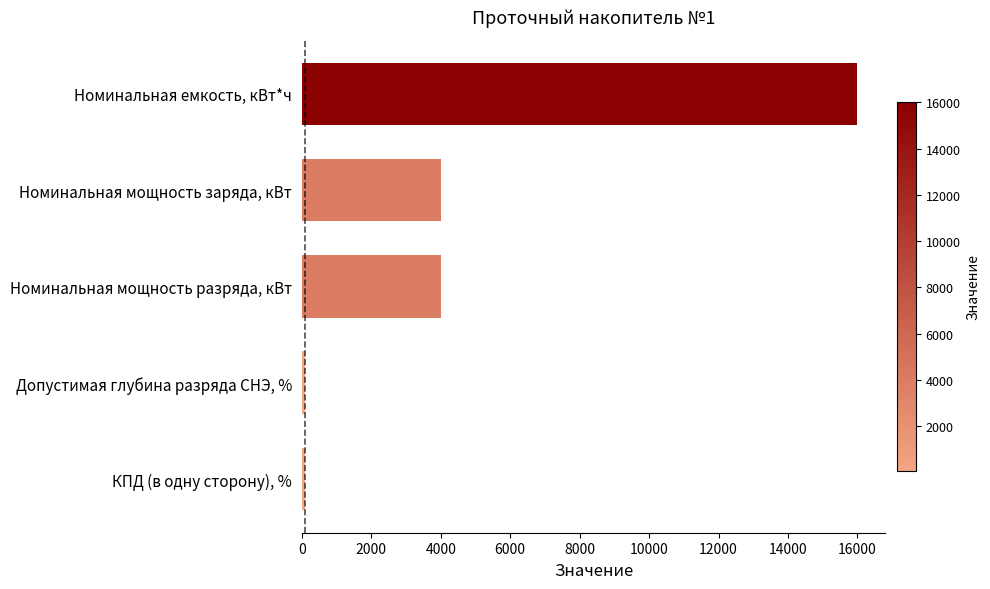

What is the approximate value at Номинальная емкость, кВт*ч?

16000.0